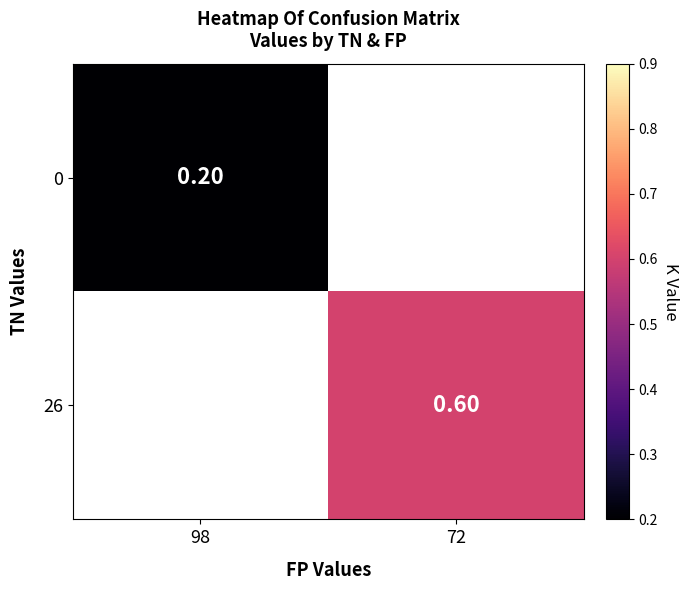

How many data points in 26 are above 0?

1